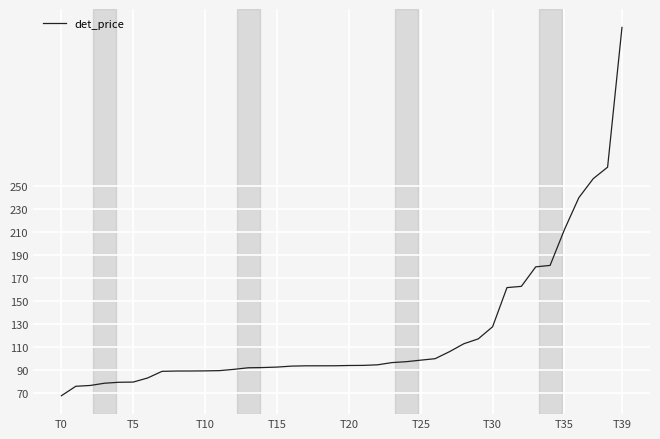

How many values exceed 94?

20